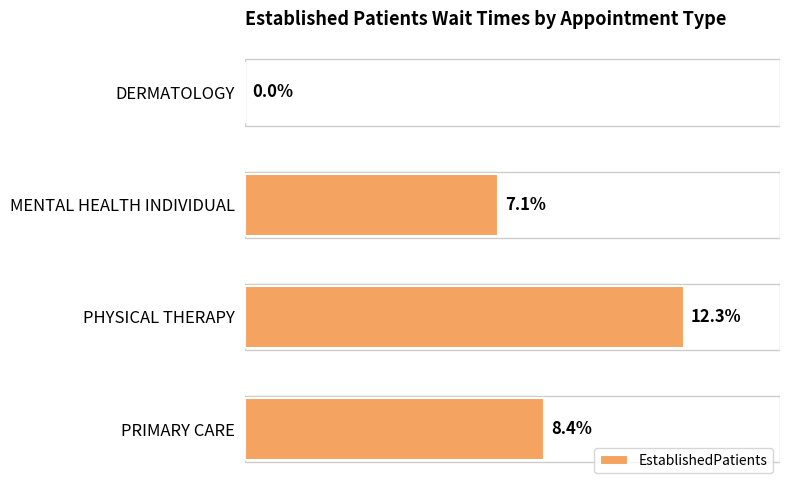

At which category does the chart reach its peak across all series?

PHYSICAL THERAPY